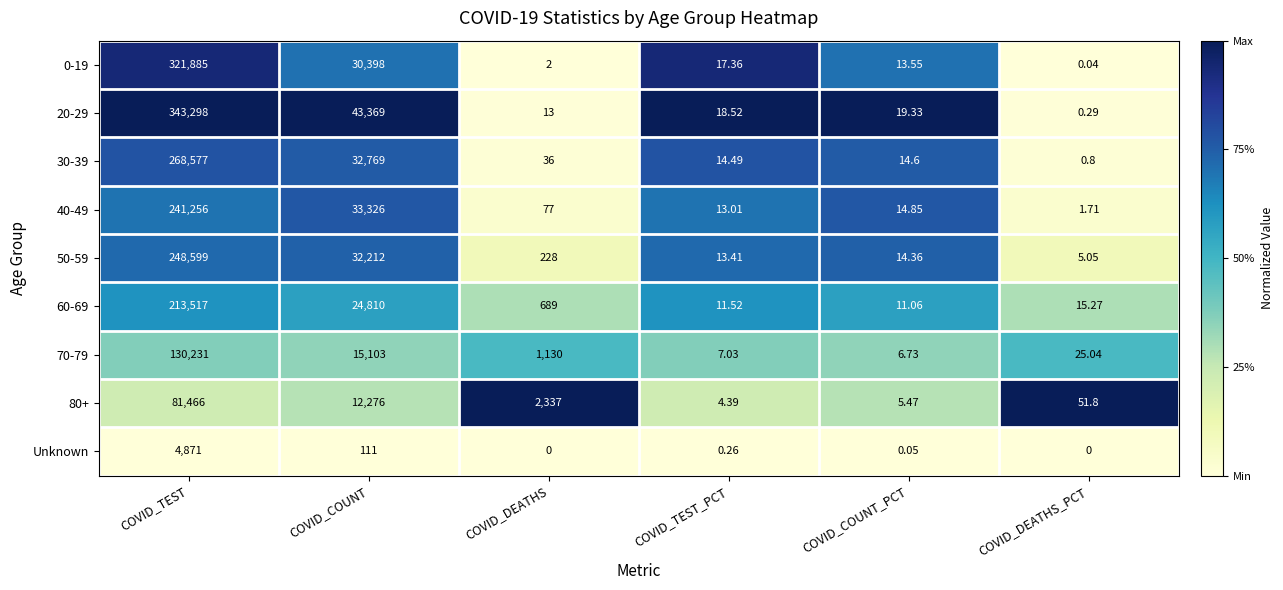

At which label does 40-49 reach its minimum?

COVID_DEATHS_PCT